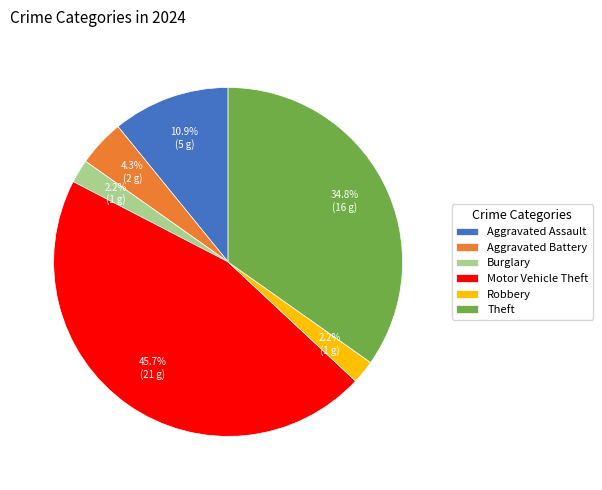

How many slices are in this pie chart?

6